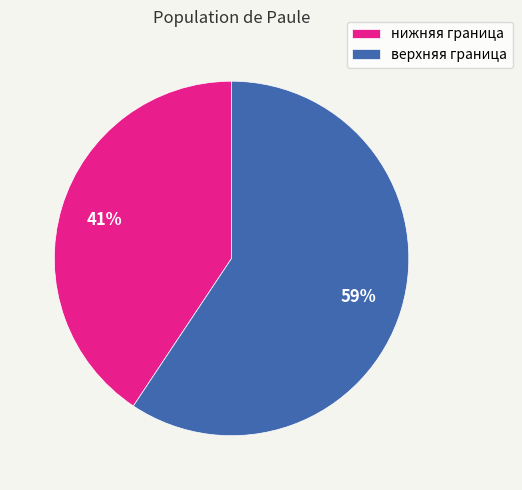

Which slice is the largest?

верхняя граница